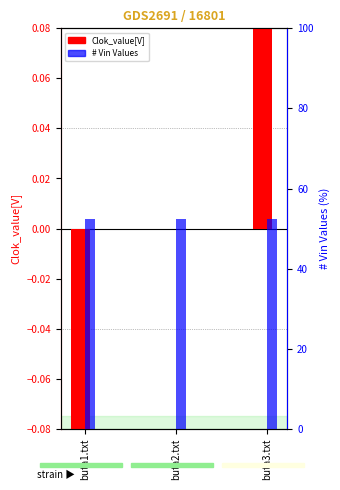

What is the maximum value shown in the chart?

52.5